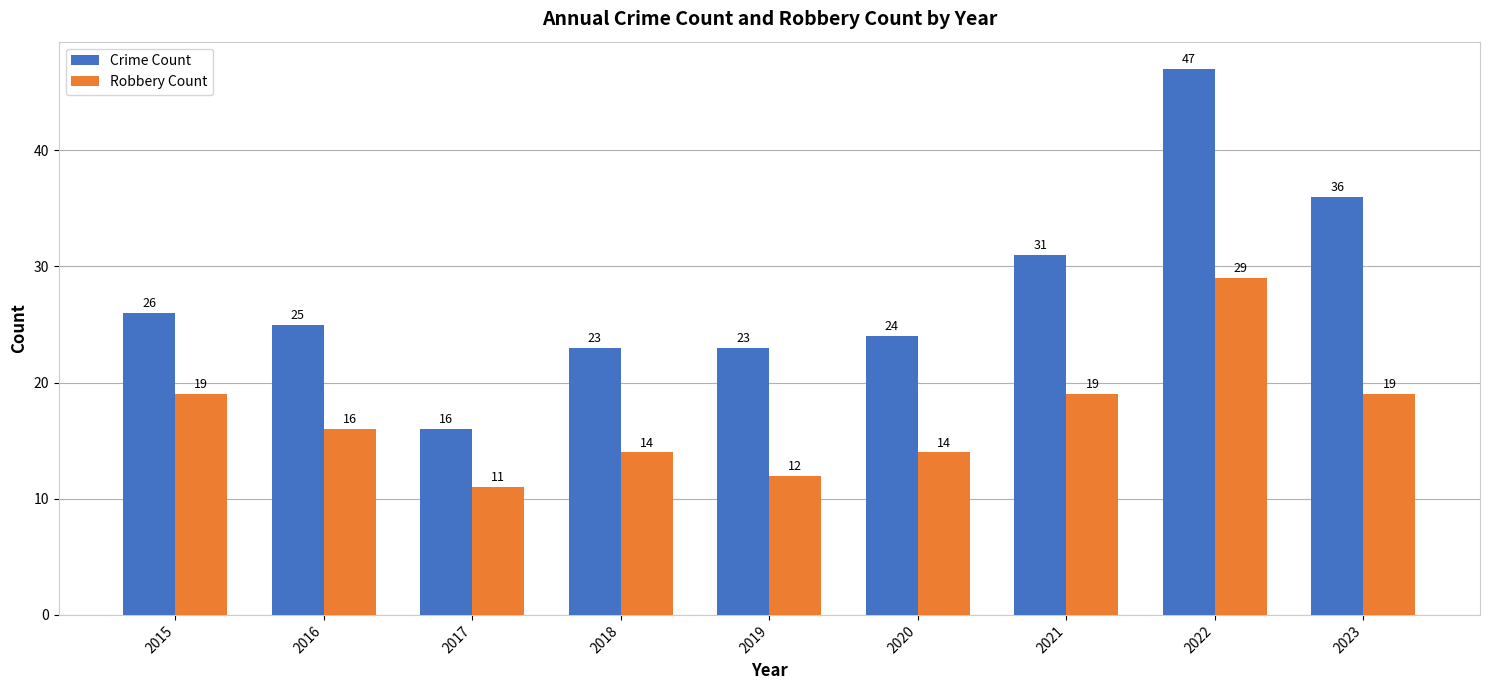

Reading left to right, what are all the values shown in this chart?

Crime Count: 2015=26	2016=25	2017=16	2018=23	2019=23	2020=24	2021=31	2022=47	2023=36
Robbery Count: 2015=19	2016=16	2017=11	2018=14	2019=12	2020=14	2021=19	2022=29	2023=19